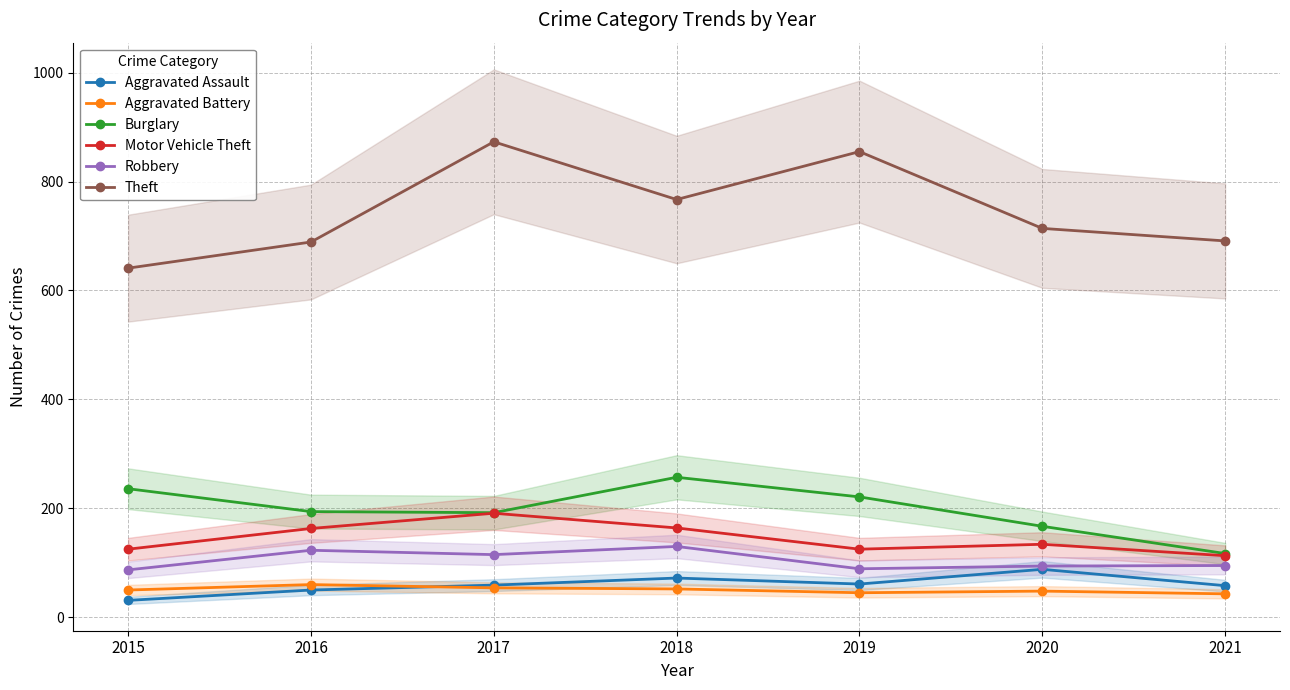

What is the maximum value shown in the chart?

873